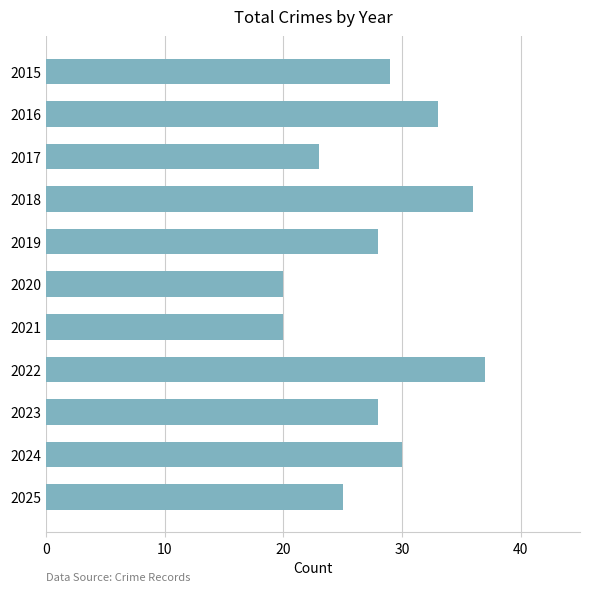

Is it true that the value at 2019 is 28?

True